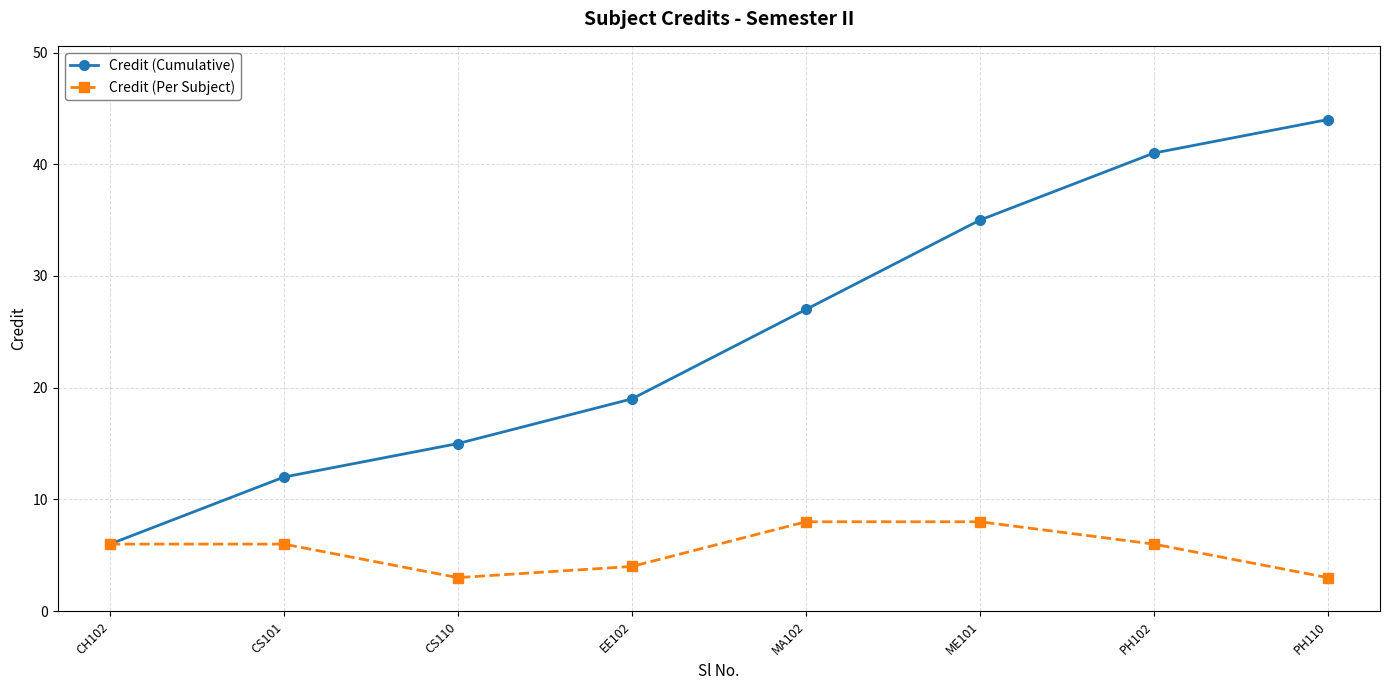

Count the number of categories in the chart.

8